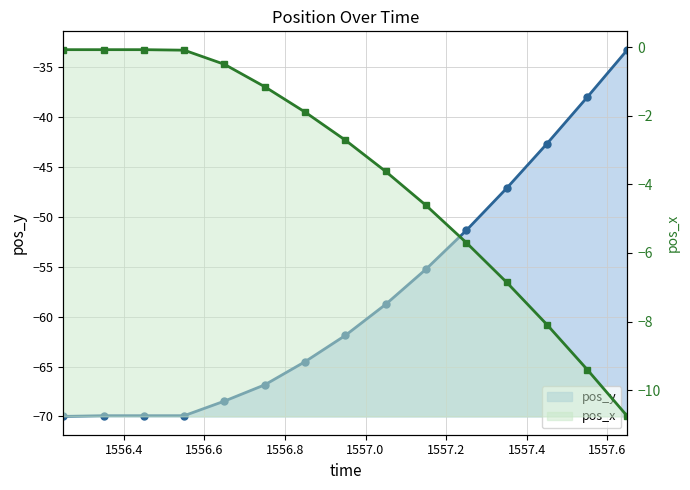

Which series has the widest spread of values?

pos_y